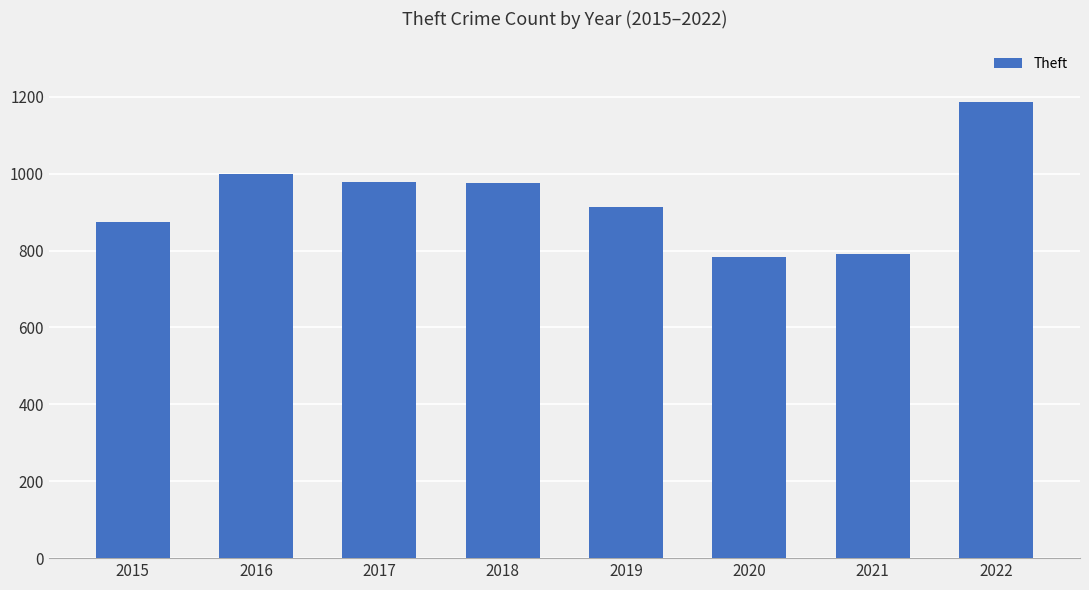

Between 2015 and 2020, which is larger?

2015